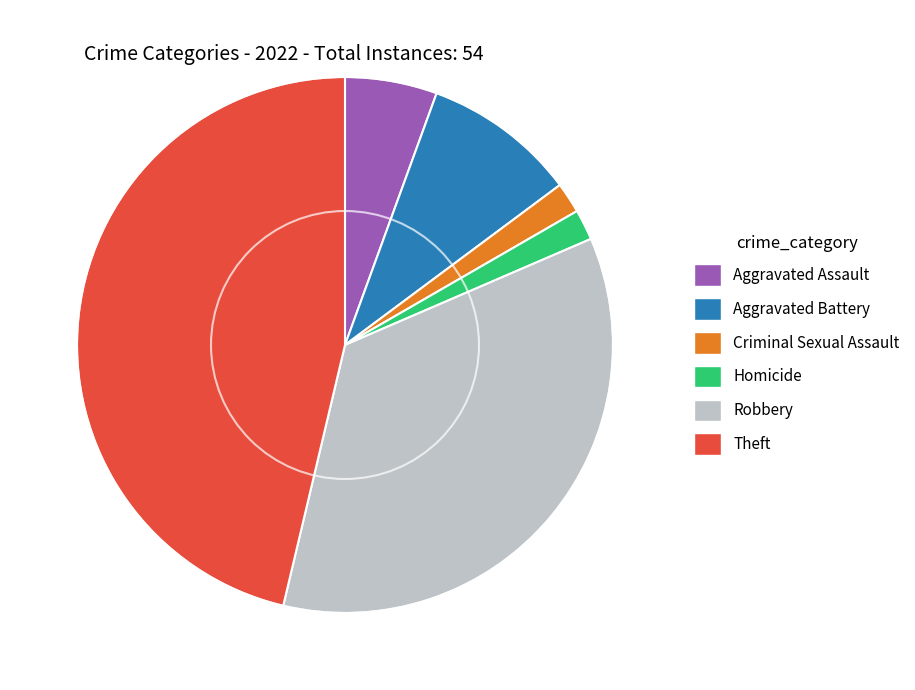

Is Robbery the majority of the pie?

No